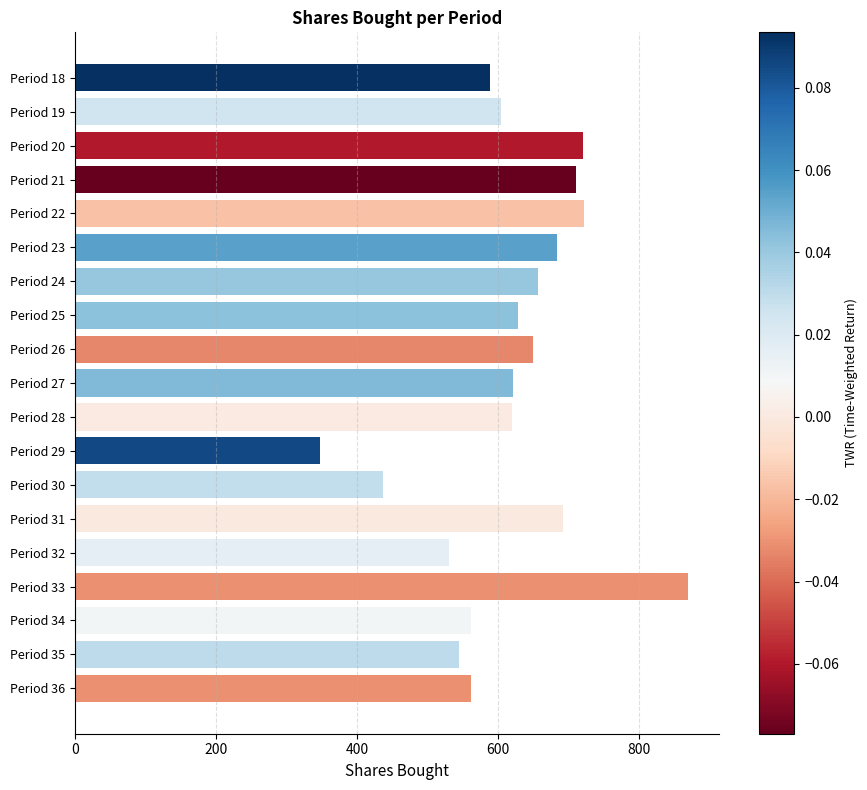

Does the chart contain any negative values?

No